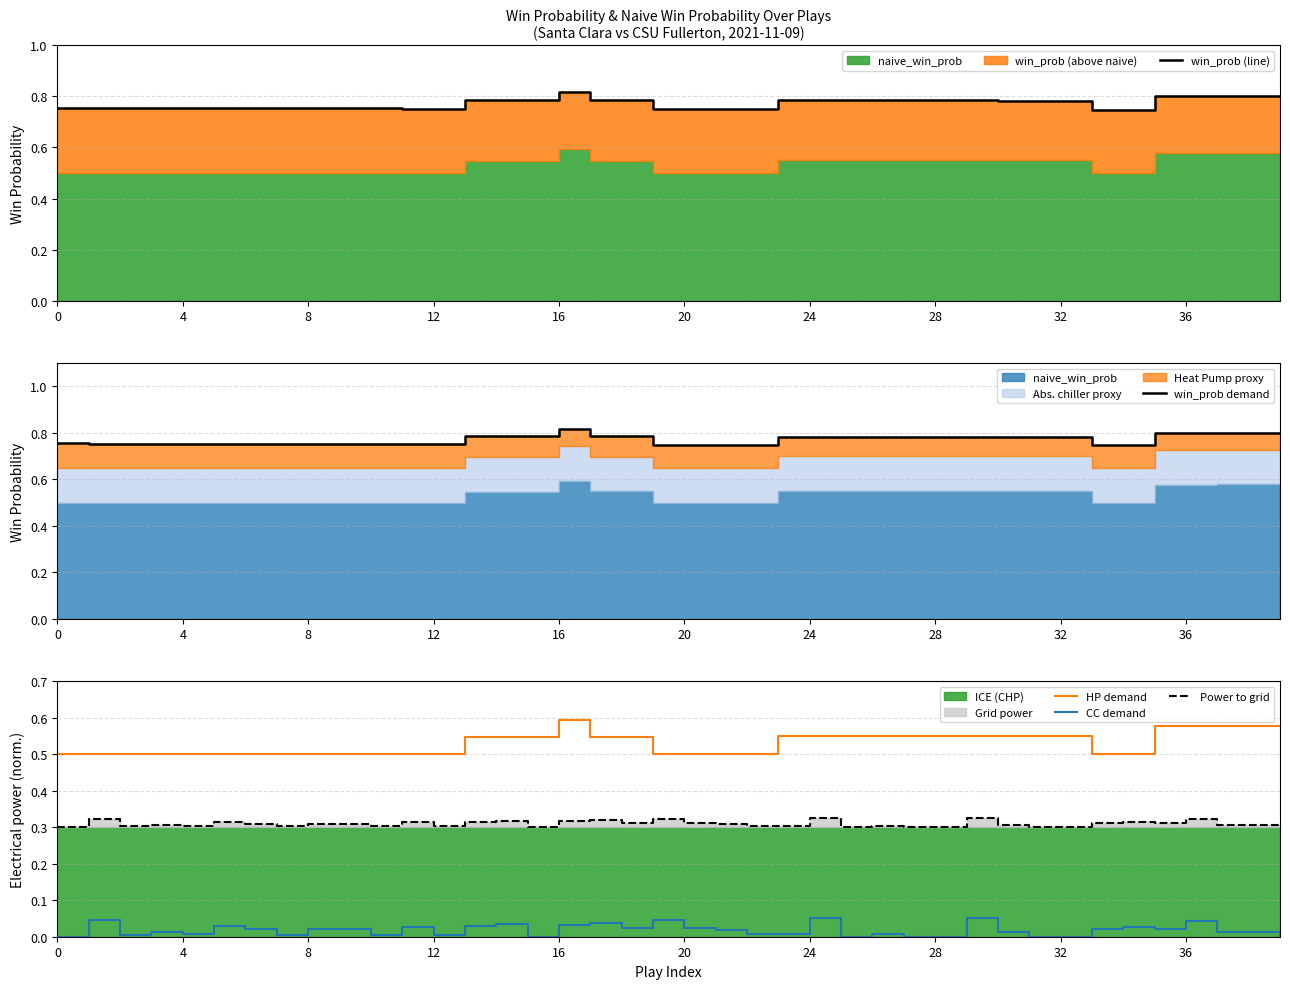

Rank the series by their maximum value, from lowest to highest.

CC demand, Power to grid, HP demand, win_prob (line), win_prob demand